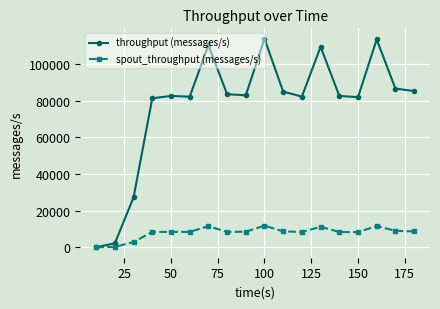

True or false: spout_throughput (messages/s) has more than 2 points higher than both neighbors.

True